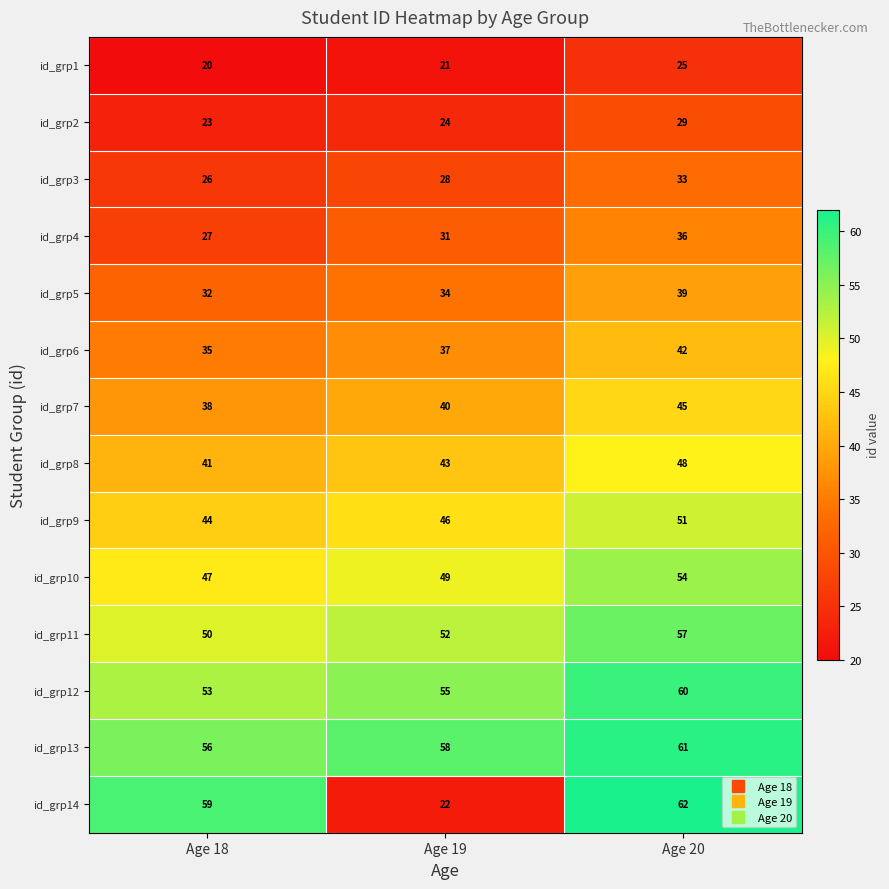

What is the difference between the highest and lowest values at Age 20?

37